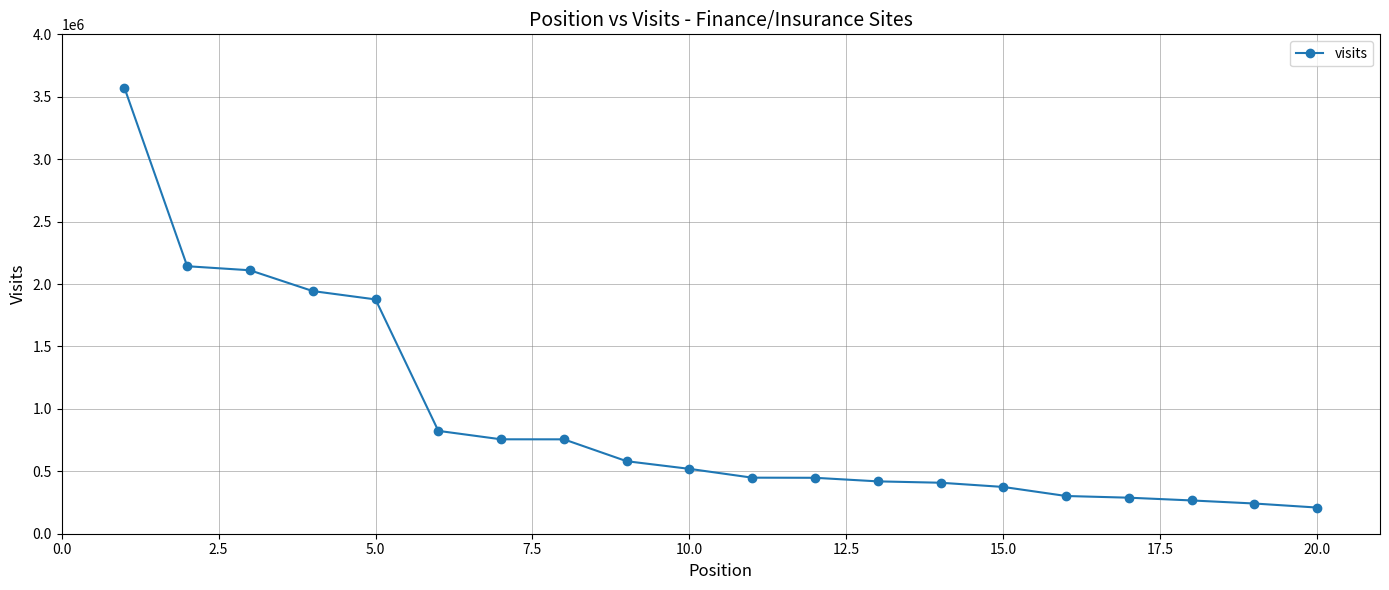

What is the value of the 2nd point from the left?

2142619